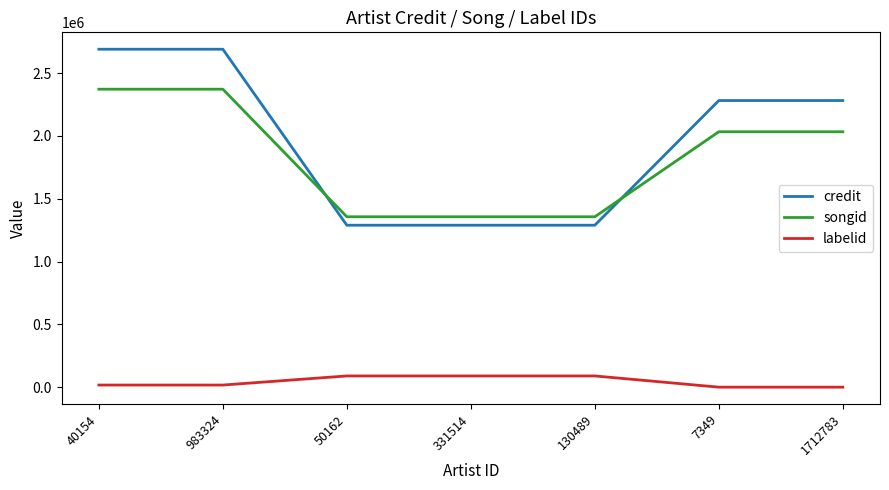

After their last crossing, which series has the higher values: credit or songid?

credit